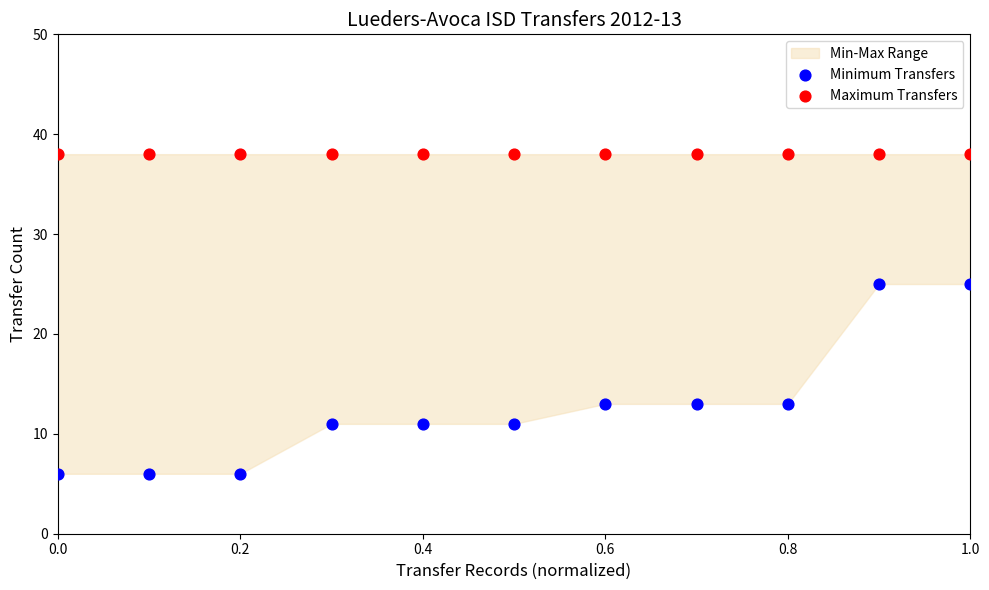

Which series reaches the minimum Y coordinate?

Minimum Transfers